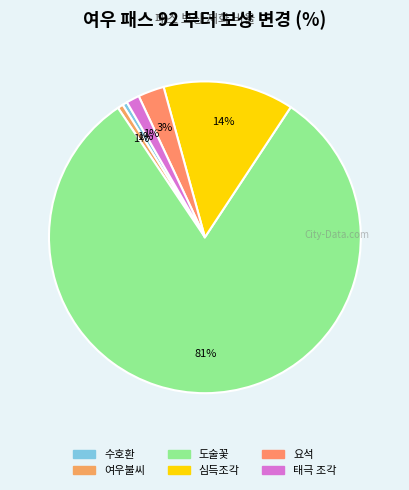

True or false: 도술꽃 accounts for 74% of the total.

False